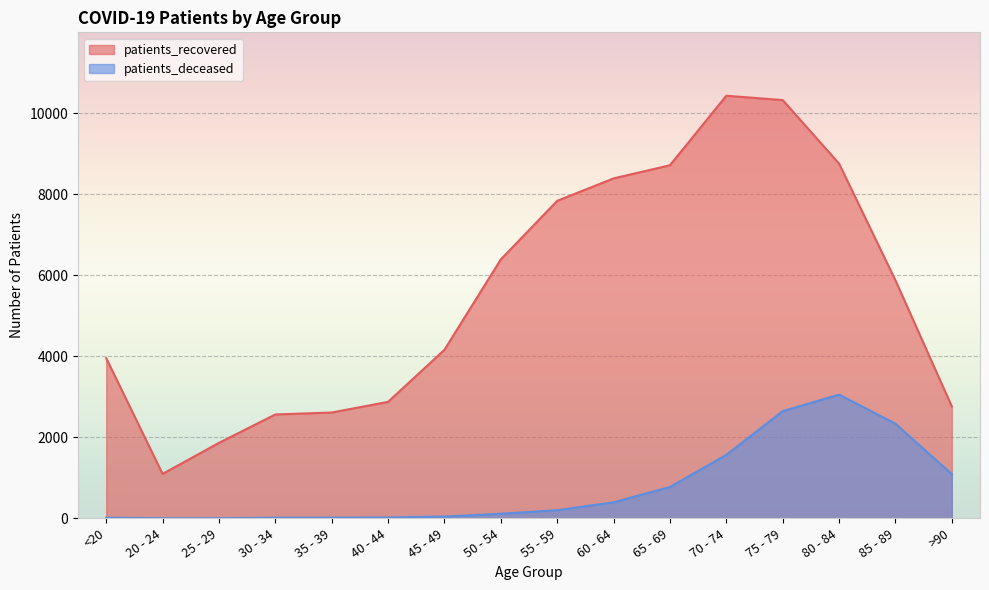

In patients_recovered, how many points are higher than both neighbors (excluding endpoints)?

1